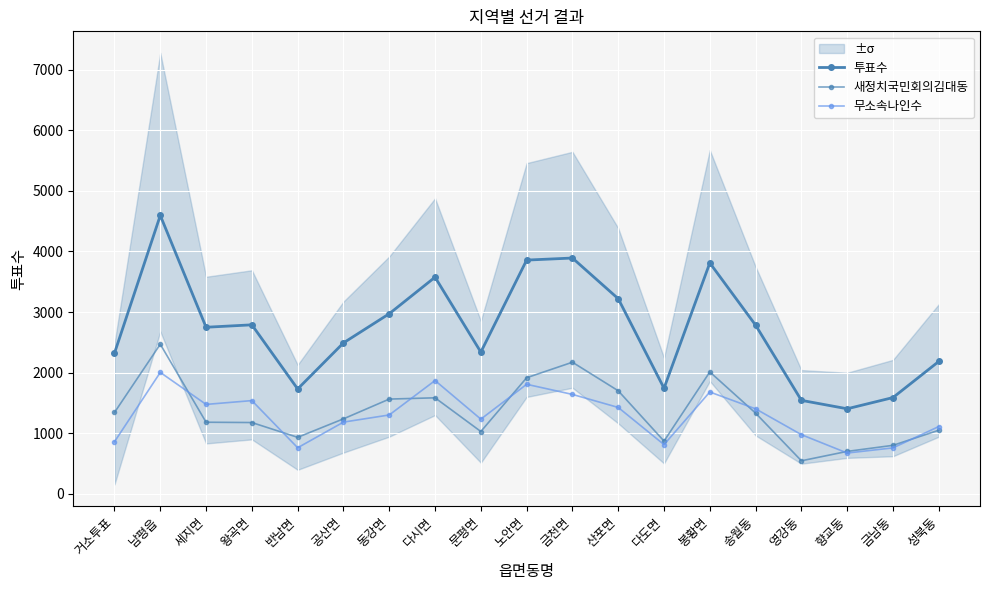

At which category is the sum across all series the highest?

남평읍